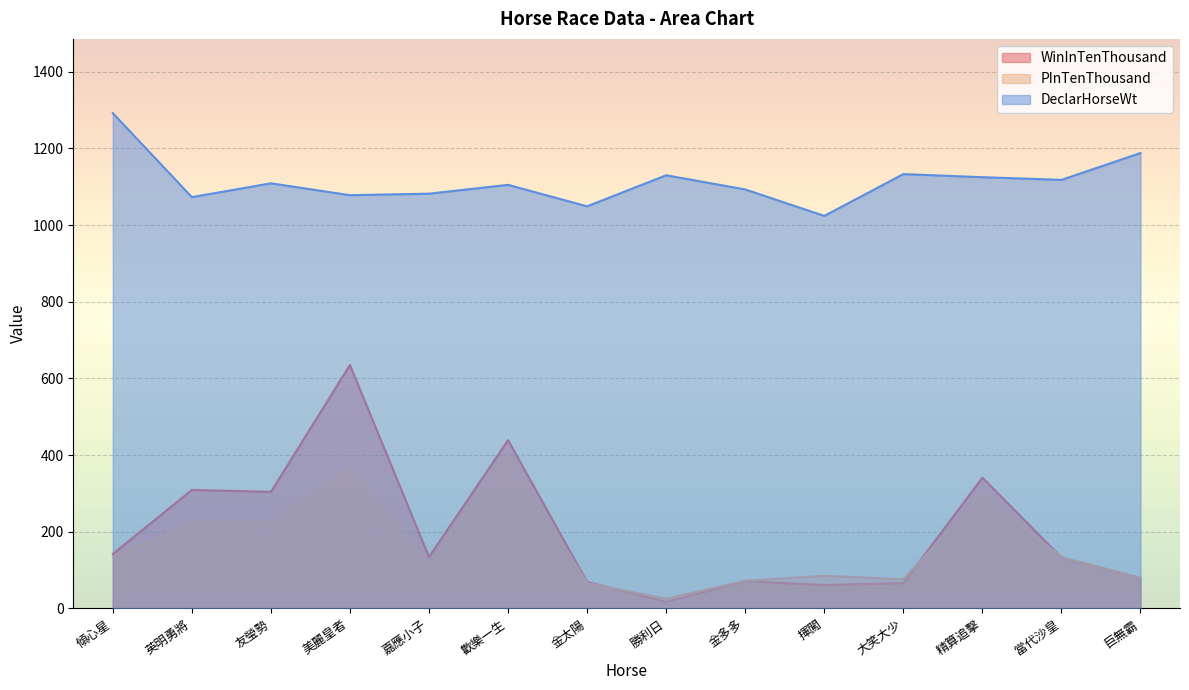

What are all the series names shown in the legend?

WinInTenThousand, PInTenThousand, DeclarHorseWt